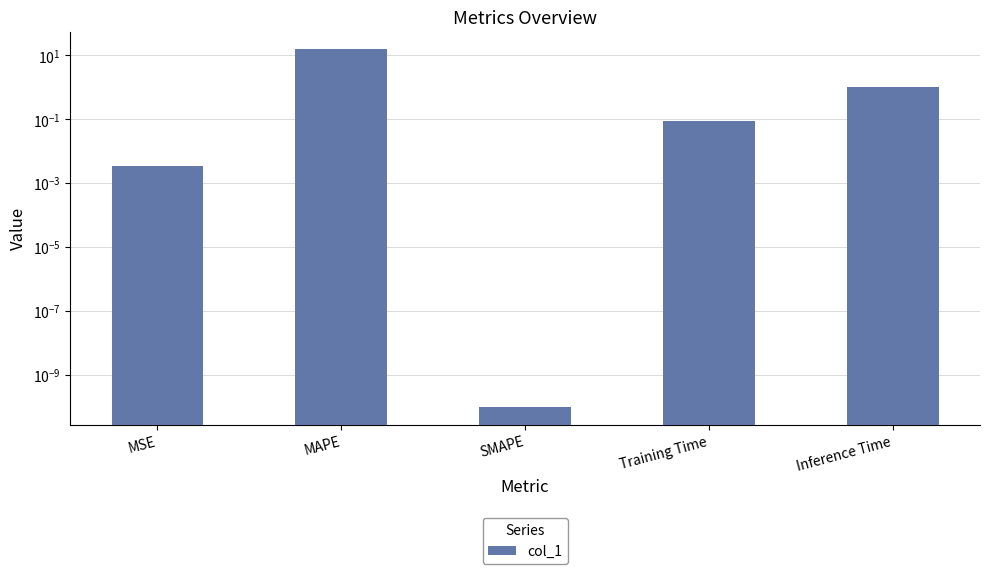

How many bars are there in total?

5